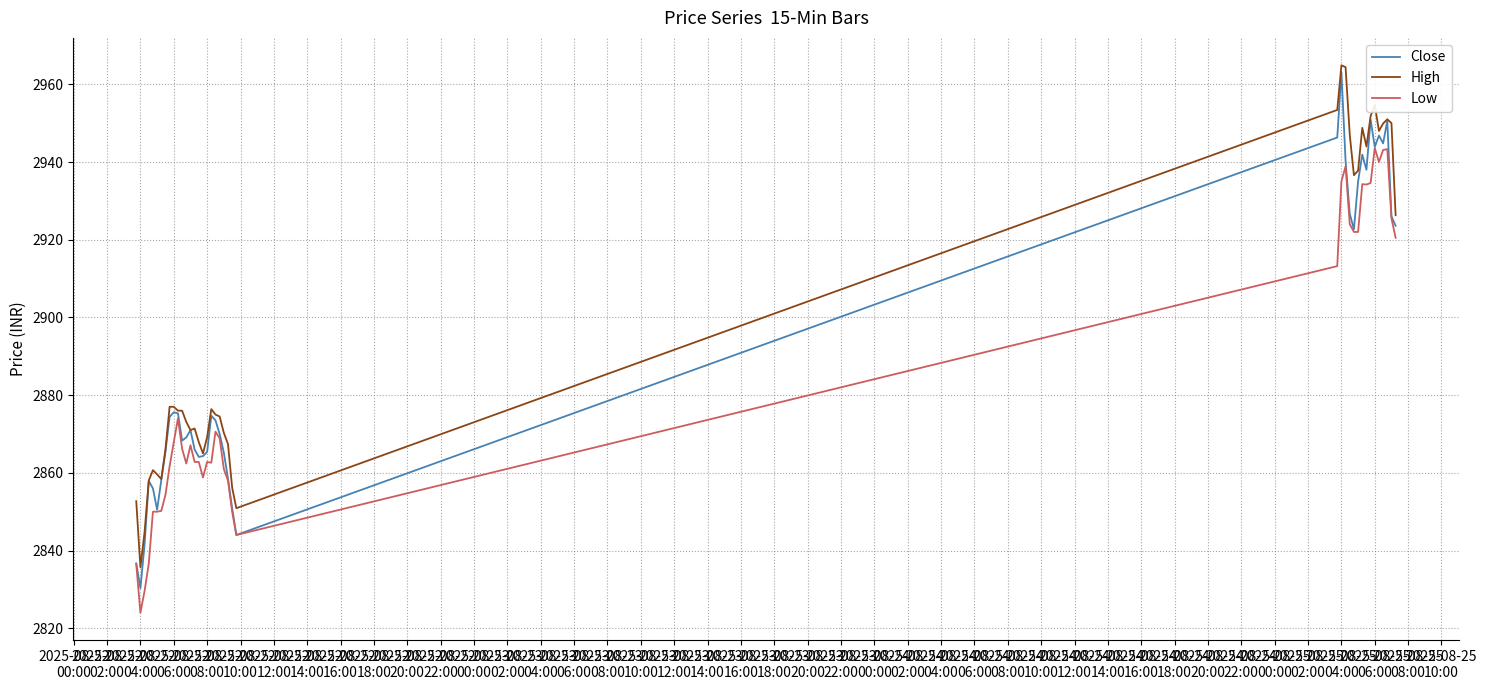

What is the greatest value displayed?

2964.9